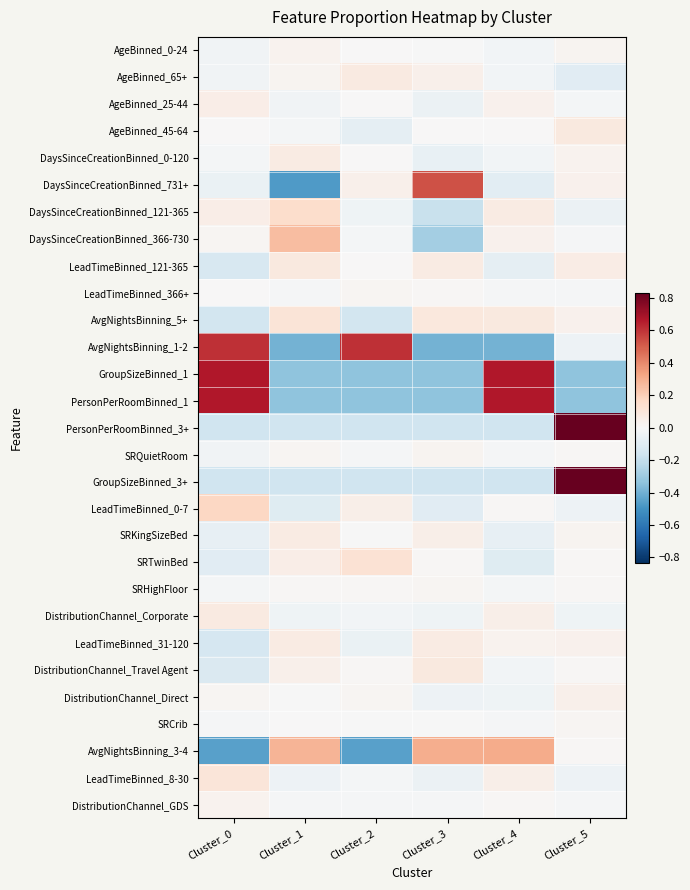

Which has a higher value, Cluster_1 or Cluster_2?

Cluster_1